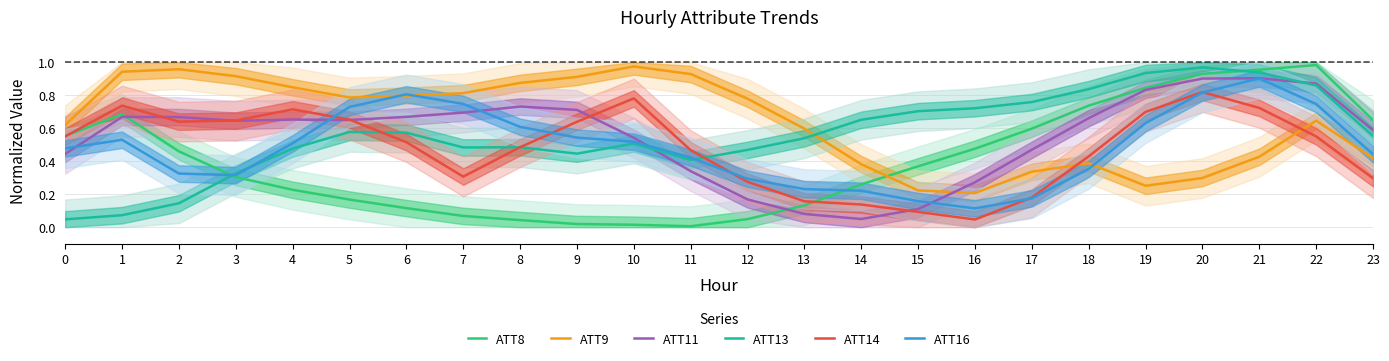

True or false: ATT9 has more than 2 points higher than both neighbors.

True